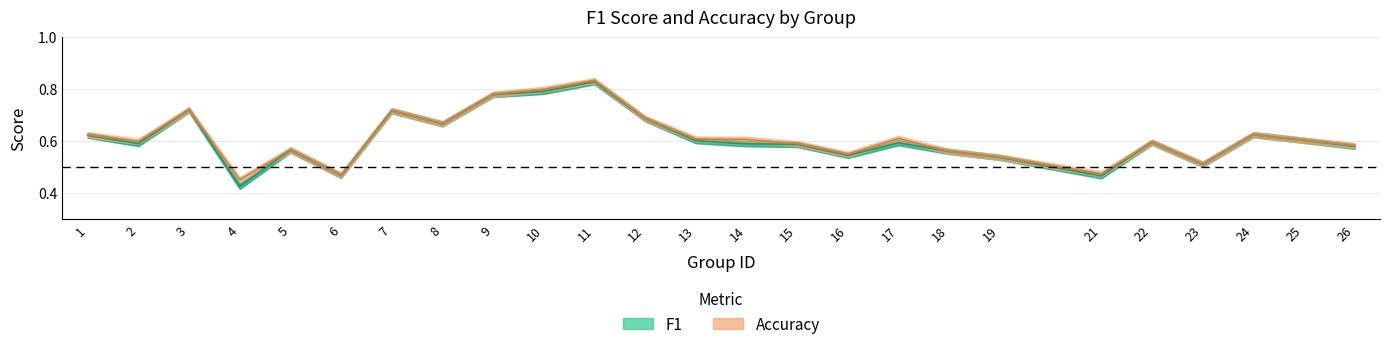

List the series in order of their peak value, highest first.

accuracy, f1